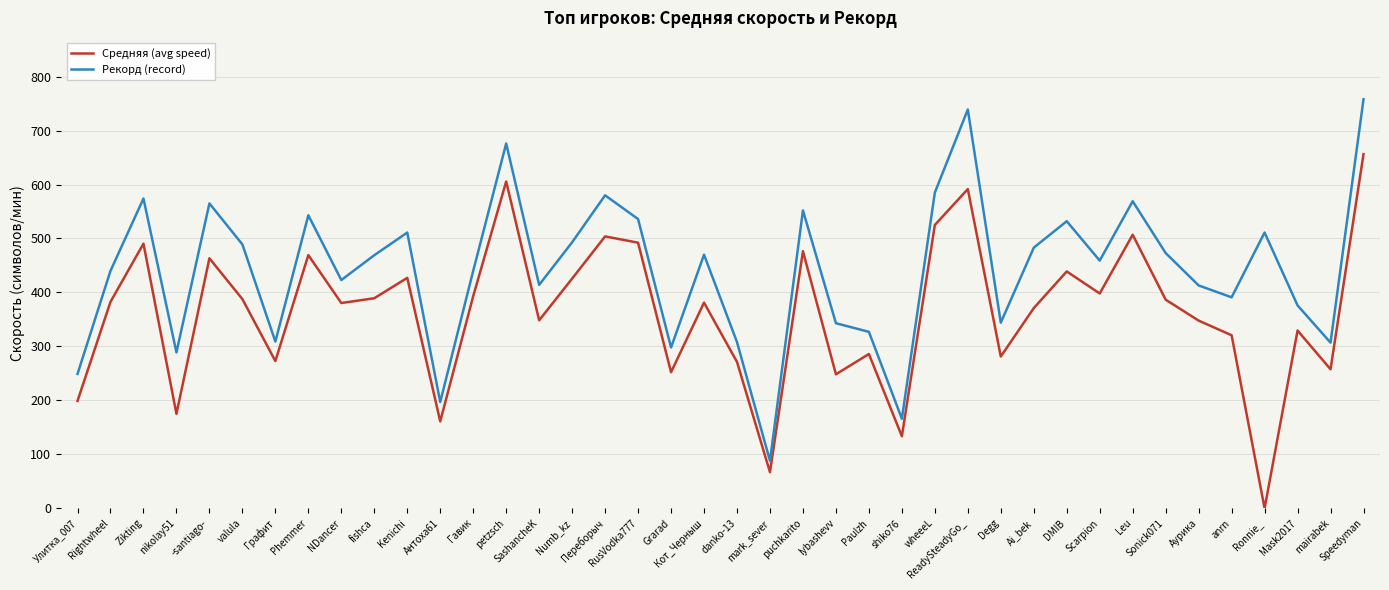

How many lines are shown in the chart?

2